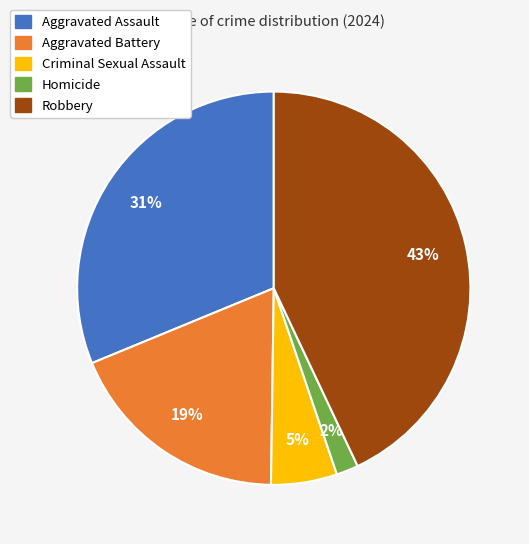

Does any single category account for the majority?

No